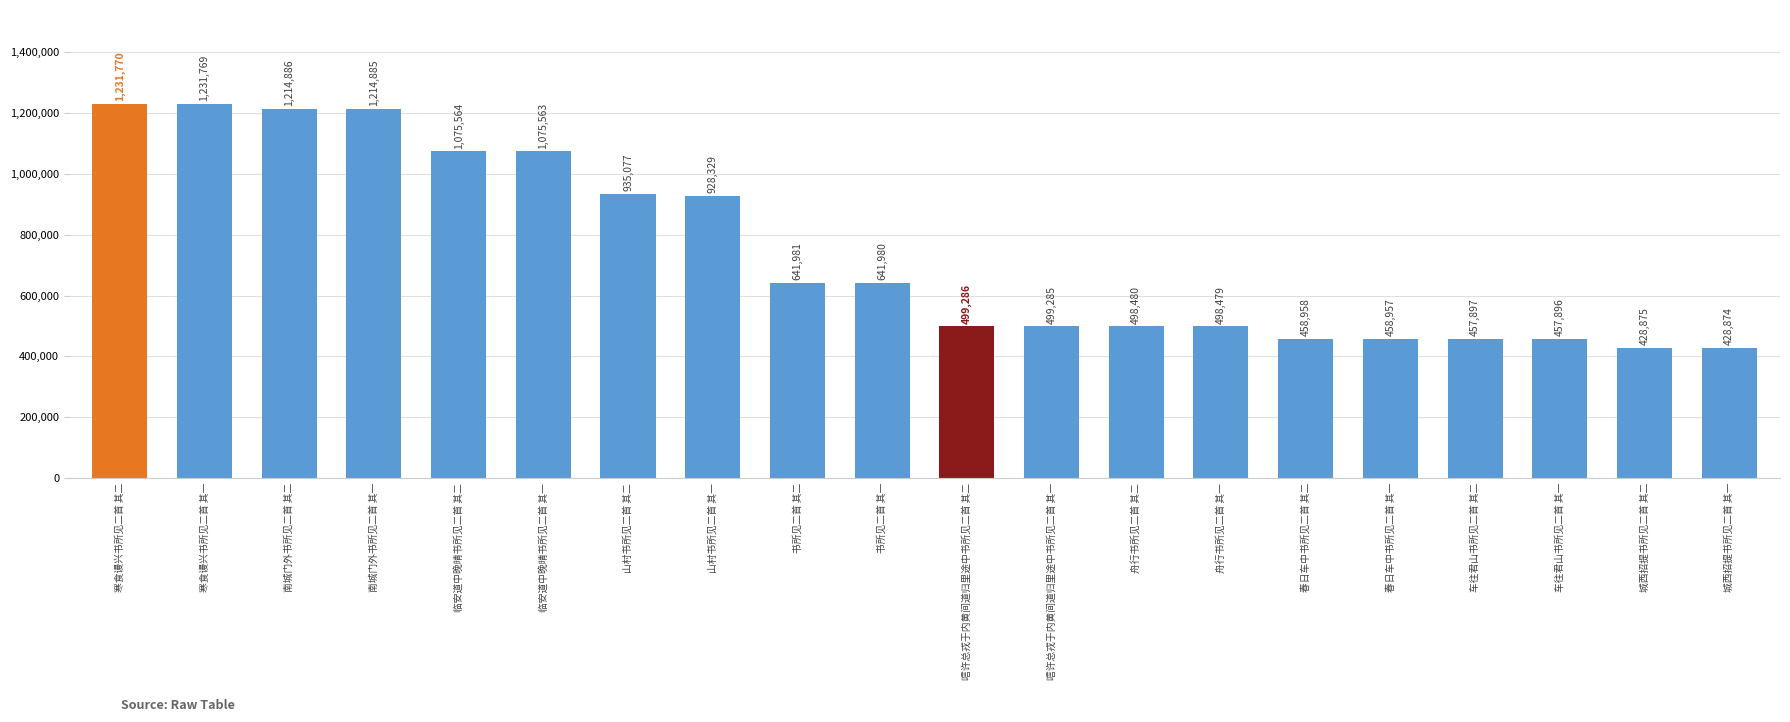

How many values are below 641980?

10